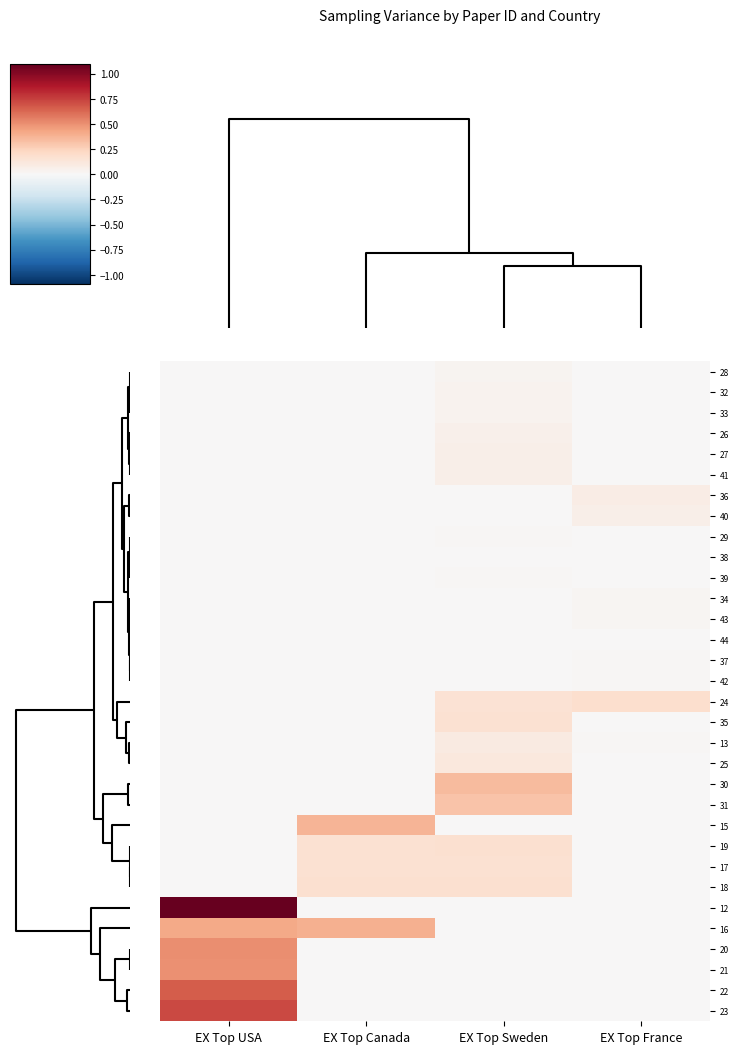

Reading left to right, extract all data points from this chart.

28: EX Top USA=0.0	EX Top Canada=0.0	EX Top Sweden=0.0	EX Top France=0.0
32: EX Top USA=0.0	EX Top Canada=0.0	EX Top Sweden=0.0	EX Top France=0.0
33: EX Top USA=0.0	EX Top Canada=0.0	EX Top Sweden=0.0	EX Top France=0.0
26: EX Top USA=0.0	EX Top Canada=0.0	EX Top Sweden=0.1	EX Top France=0.0
27: EX Top USA=0.0	EX Top Canada=0.0	EX Top Sweden=0.1	EX Top France=0.0
41: EX Top USA=0.0	EX Top Canada=0.0	EX Top Sweden=0.1	EX Top France=0.0
36: EX Top USA=0.0	EX Top Canada=0.0	EX Top Sweden=0.0	EX Top France=0.1
40: EX Top USA=0.0	EX Top Canada=0.0	EX Top Sweden=0.0	EX Top France=0.1
29: EX Top USA=0.0	EX Top Canada=0.0	EX Top Sweden=0.0	EX Top France=0.0
38: EX Top USA=0.0	EX Top Canada=0.0	EX Top Sweden=0.0	EX Top France=0.0
39: EX Top USA=0.0	EX Top Canada=0.0	EX Top Sweden=0.0	EX Top France=0.0
34: EX Top USA=0.0	EX Top Canada=0.0	EX Top Sweden=0.0	EX Top France=0.0
43: EX Top USA=0.0	EX Top Canada=0.0	EX Top Sweden=0.0	EX Top France=0.0
44: EX Top USA=0.0	EX Top Canada=0.0	EX Top Sweden=0.0	EX Top France=0.0
37: EX Top USA=0.0	EX Top Canada=0.0	EX Top Sweden=0.0	EX Top France=0.0
42: EX Top USA=0.0	EX Top Canada=0.0	EX Top Sweden=0.0	EX Top France=0.0
24: EX Top USA=0.0	EX Top Canada=0.0	EX Top Sweden=0.2	EX Top France=0.2
35: EX Top USA=0.0	EX Top Canada=0.0	EX Top Sweden=0.2	EX Top France=0.0
13: EX Top USA=0.0	EX Top Canada=0.0	EX Top Sweden=0.1	EX Top France=0.0
25: EX Top USA=0.0	EX Top Canada=0.0	EX Top Sweden=0.1	EX Top France=0.0
30: EX Top USA=0.0	EX Top Canada=0.0	EX Top Sweden=0.3	EX Top France=0.0
31: EX Top USA=0.0	EX Top Canada=0.0	EX Top Sweden=0.3	EX Top France=0.0
15: EX Top USA=0.0	EX Top Canada=0.4	EX Top Sweden=0.0	EX Top France=0.0
19: EX Top USA=0.0	EX Top Canada=0.2	EX Top Sweden=0.2	EX Top France=0.0
17: EX Top USA=0.0	EX Top Canada=0.2	EX Top Sweden=0.2	EX Top France=0.0
18: EX Top USA=0.0	EX Top Canada=0.2	EX Top Sweden=0.2	EX Top France=0.0
12: EX Top USA=1.1	EX Top Canada=0.0	EX Top Sweden=0.0	EX Top France=0.0
16: EX Top USA=0.4	EX Top Canada=0.4	EX Top Sweden=0.0	EX Top France=0.0
20: EX Top USA=0.5	EX Top Canada=0.0	EX Top Sweden=0.0	EX Top France=0.0
21: EX Top USA=0.5	EX Top Canada=0.0	EX Top Sweden=0.0	EX Top France=0.0
22: EX Top USA=0.7	EX Top Canada=0.0	EX Top Sweden=0.0	EX Top France=0.0
23: EX Top USA=0.7	EX Top Canada=0.0	EX Top Sweden=0.0	EX Top France=0.0